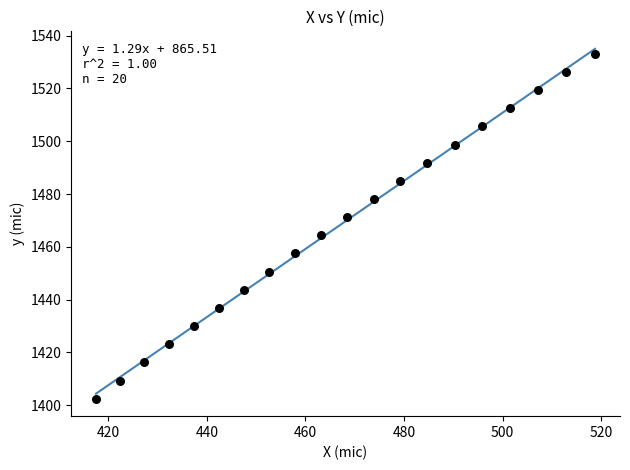

What Y value in the scatter plot is closest to 1467?

1464.4